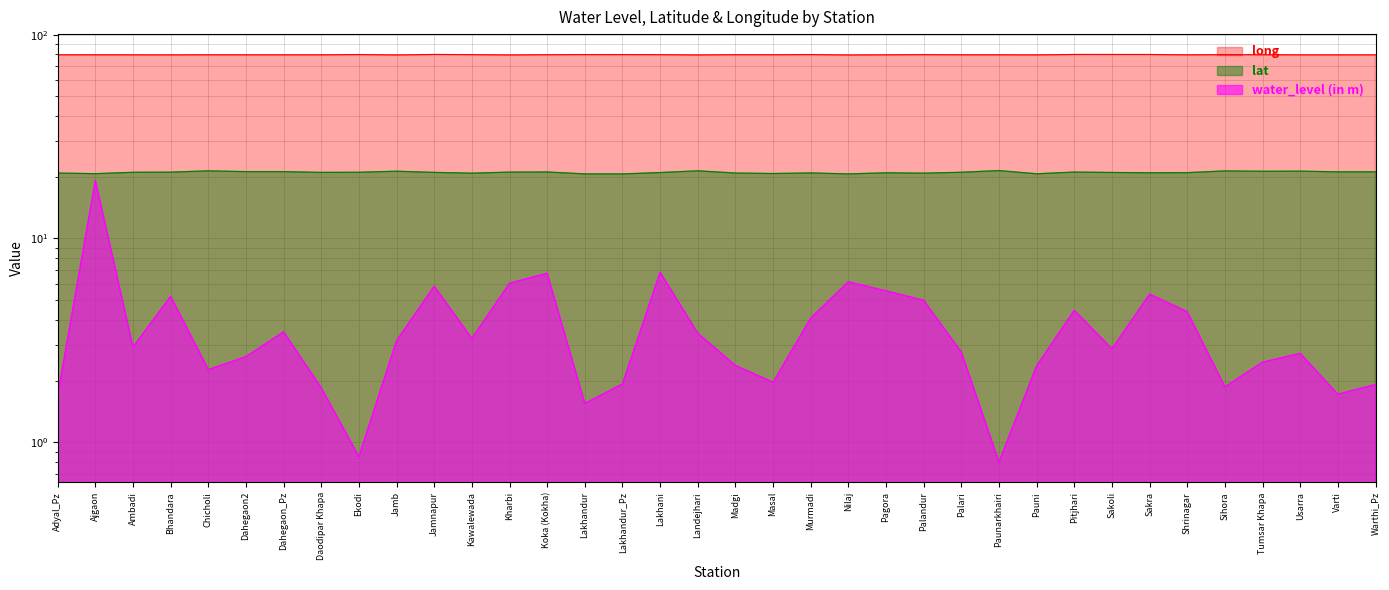

What is the sum of all long values?

2871.2